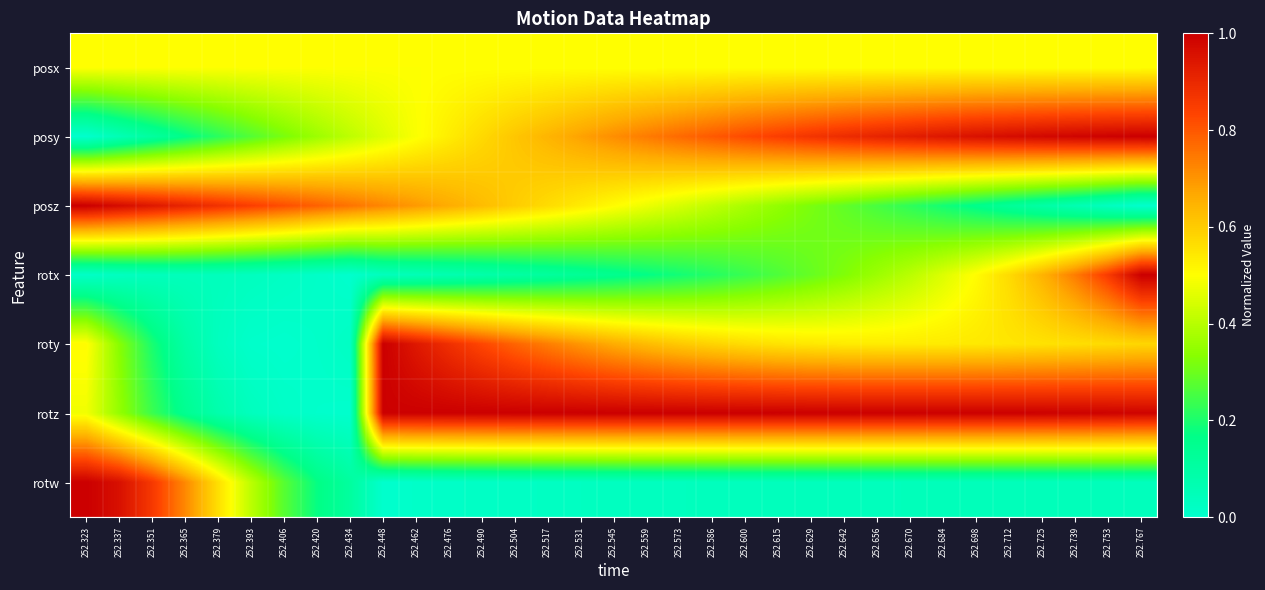

Between 252.545 and 252.739, which series saw the biggest shift?

rotx